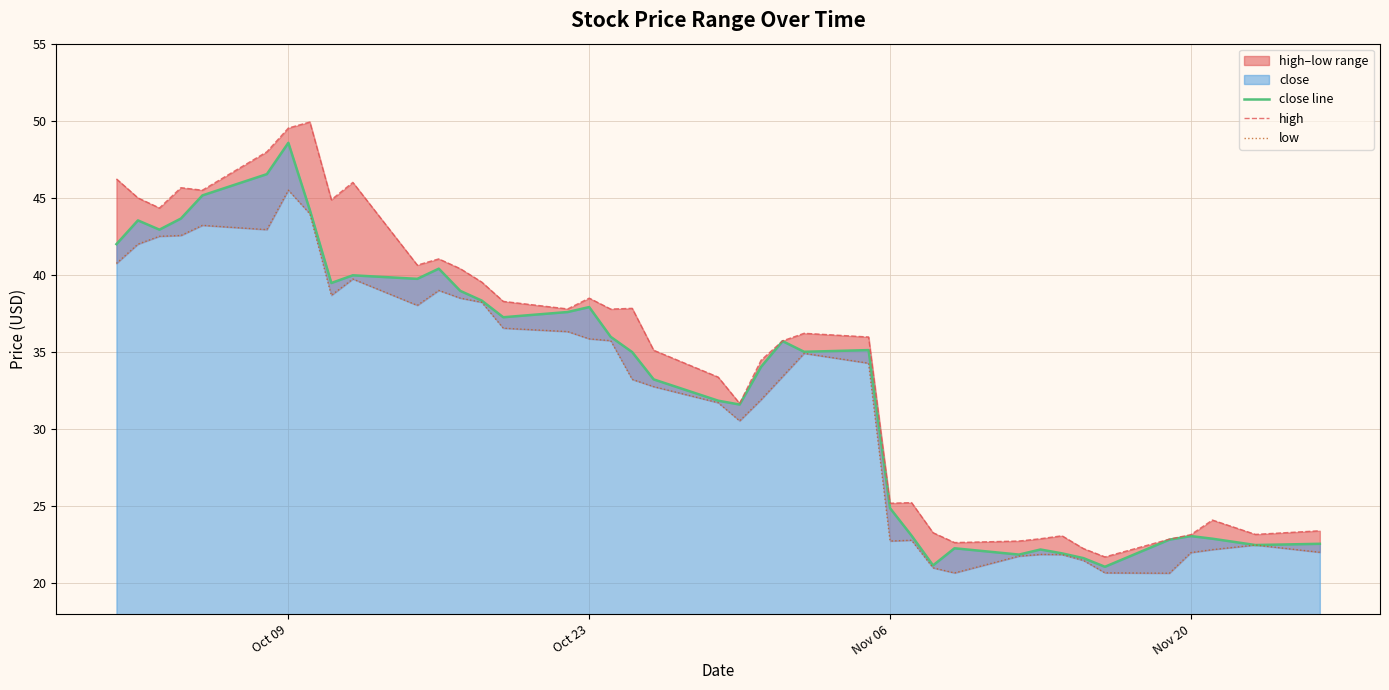

In close line, how many points are lower than both neighbors (excluding endpoints)?

10